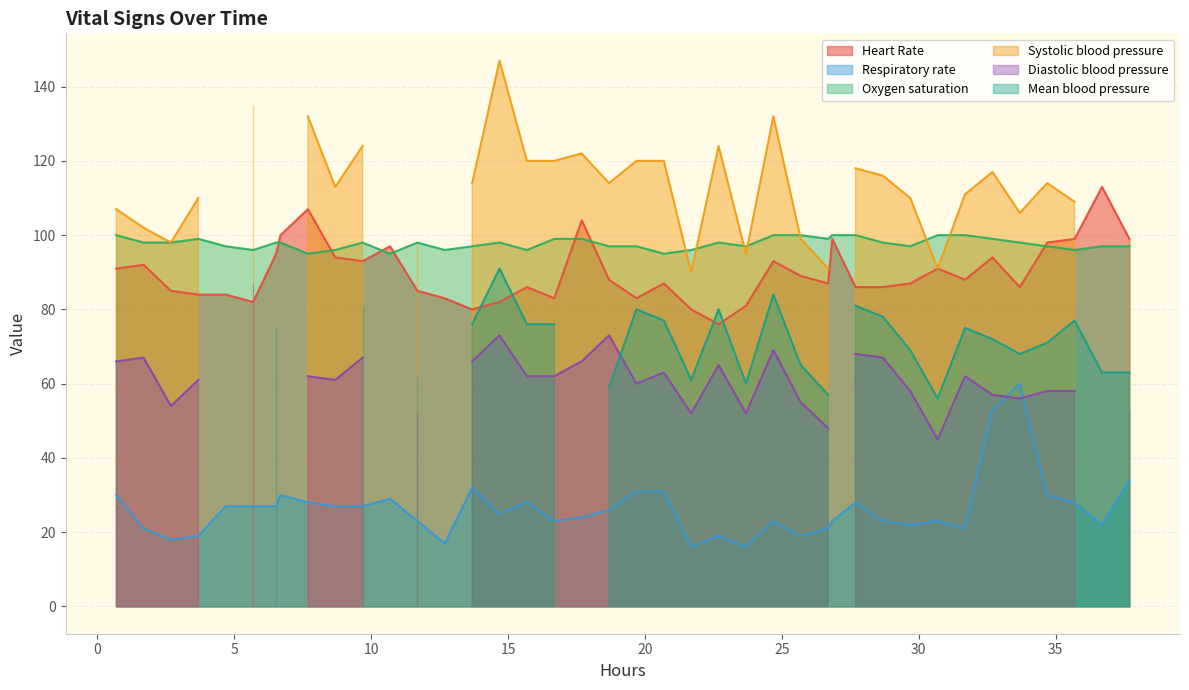

What is the lowest value of the Respiratory rate series?

16